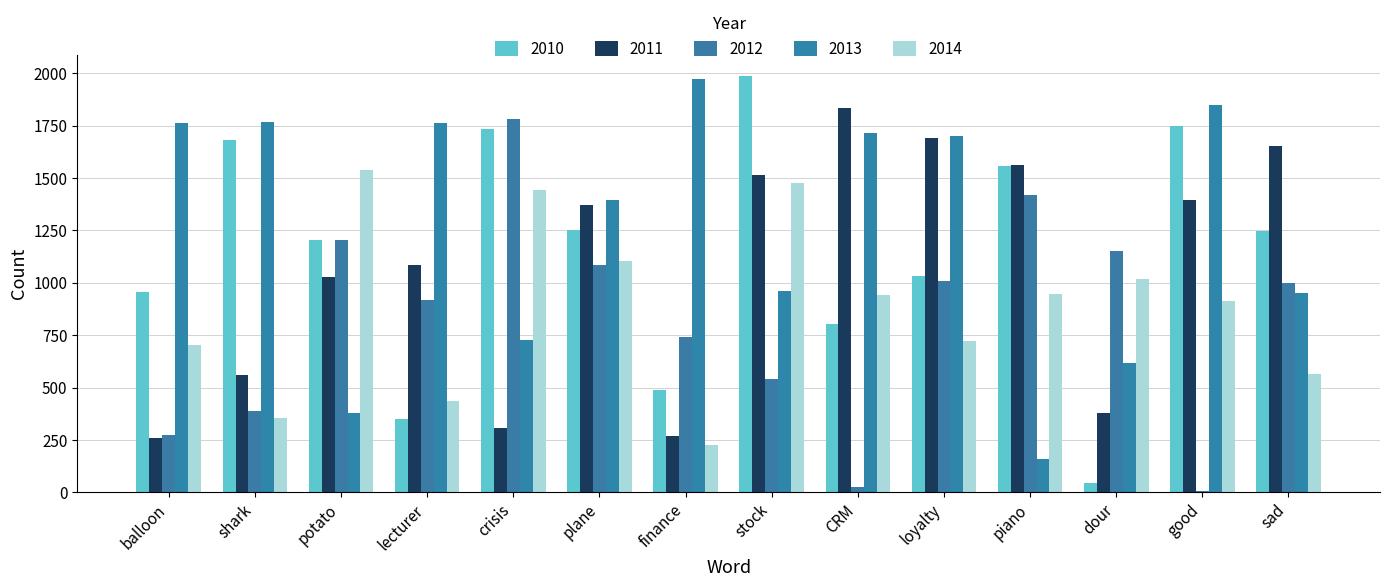

How many categories are shown in the chart?

14